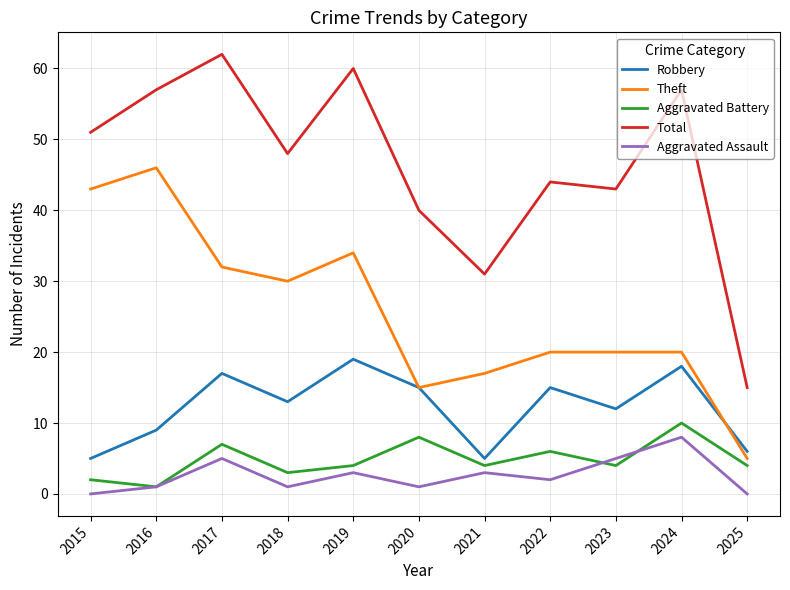

What is the approximate value of Aggravated Battery at 2020?

8